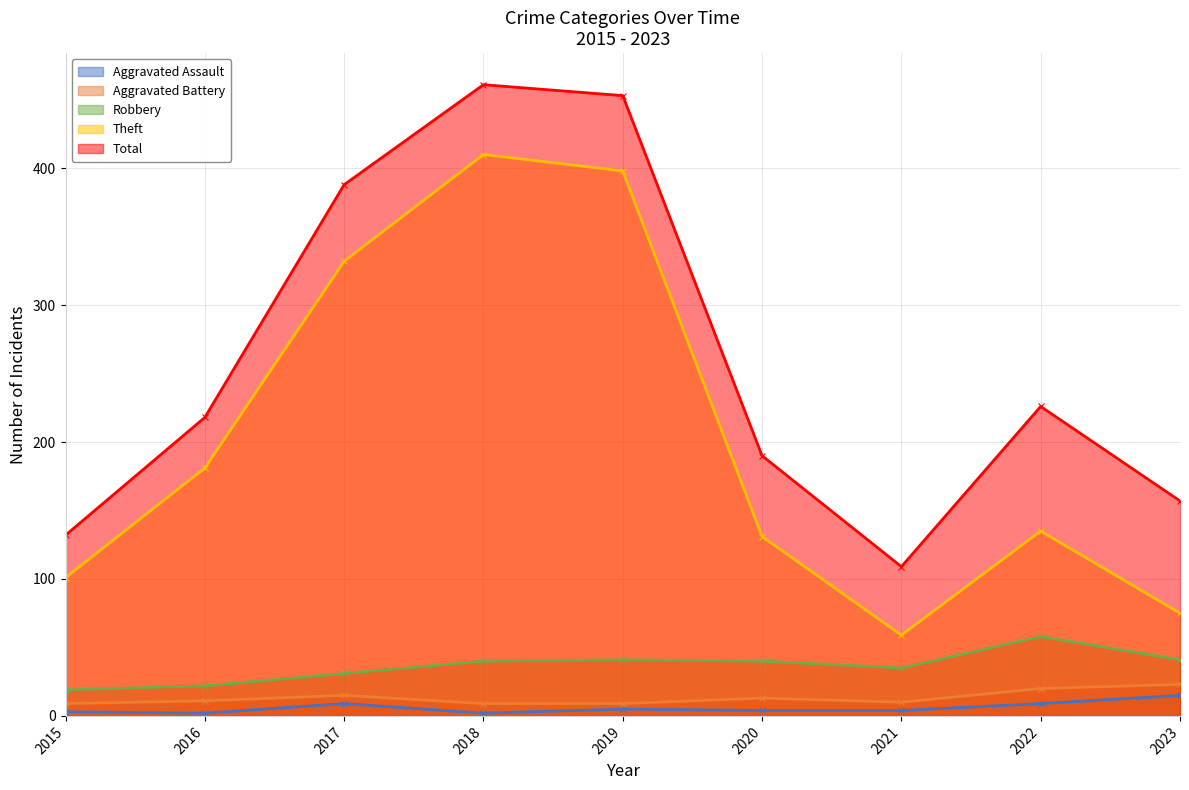

How many data points in Theft are above 135?

4